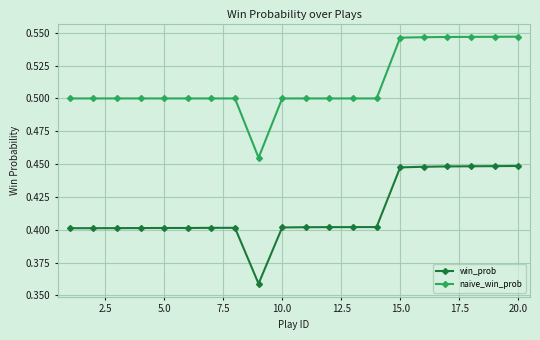

Rank the series by their average value, from lowest to highest.

win_prob, naive_win_prob